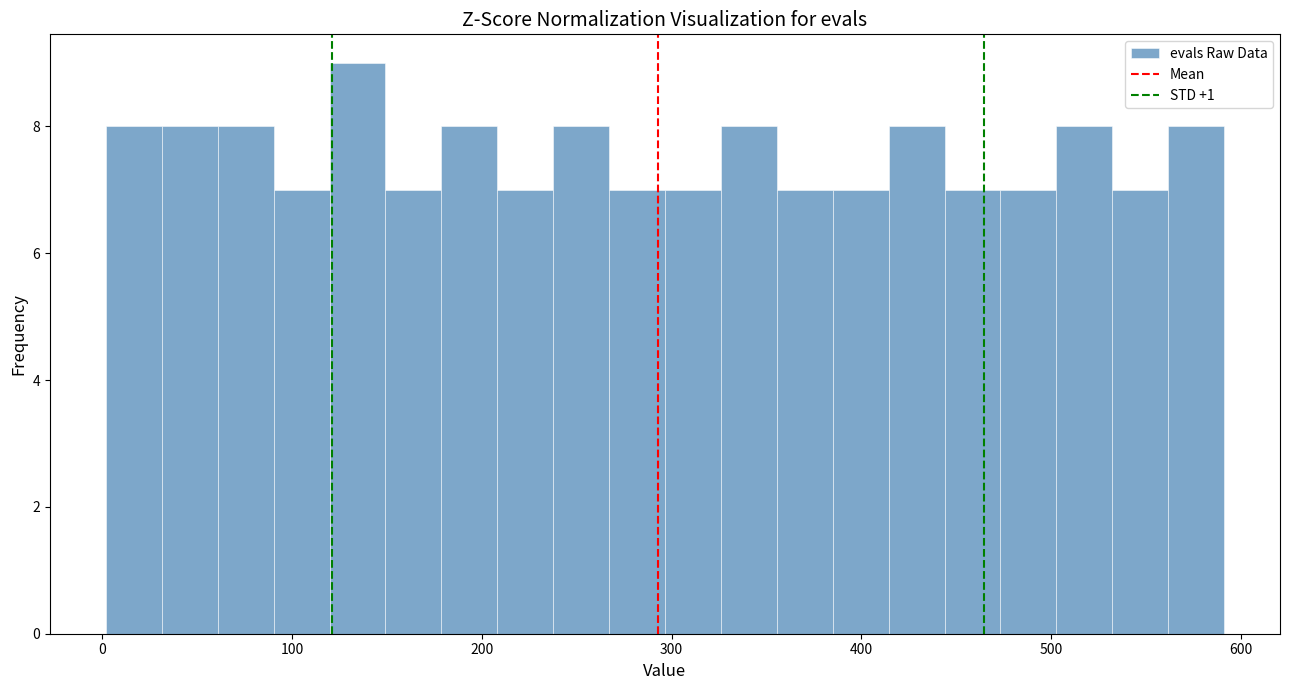

Around what value on the x-axis is the tallest bar? Give the approximate position of its centre, as read against the axis.

130